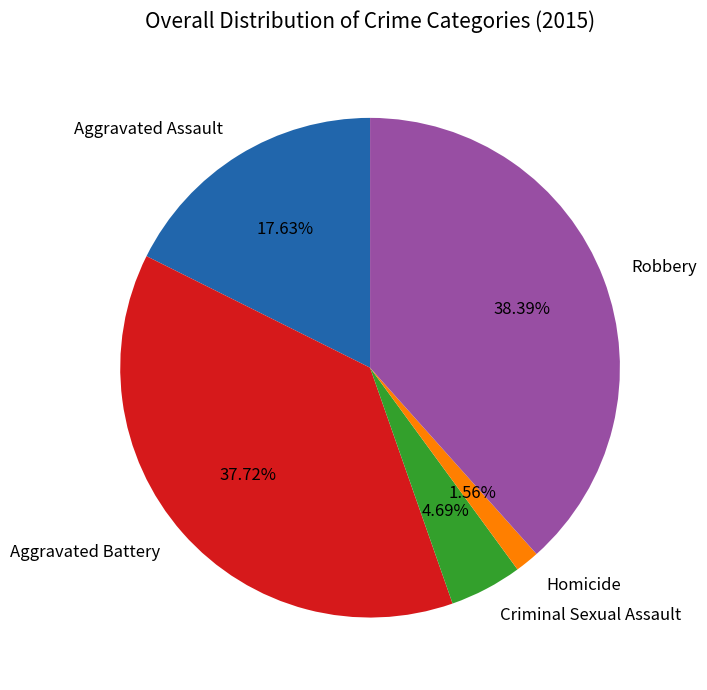

How many slices are in this pie chart?

5